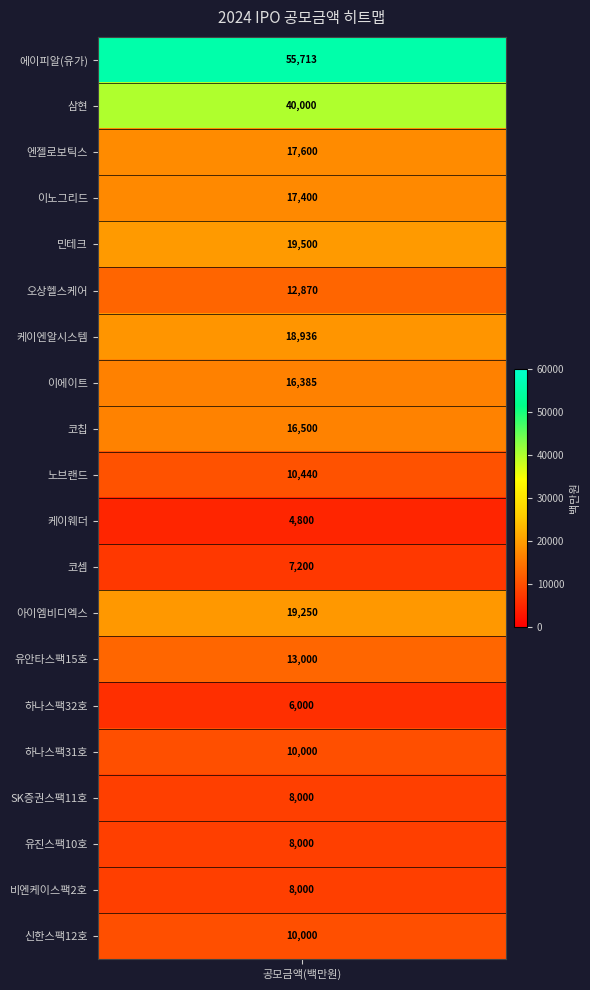

Between 오상헬스케어 and 케이엔알시스템, which is larger?

케이엔알시스템